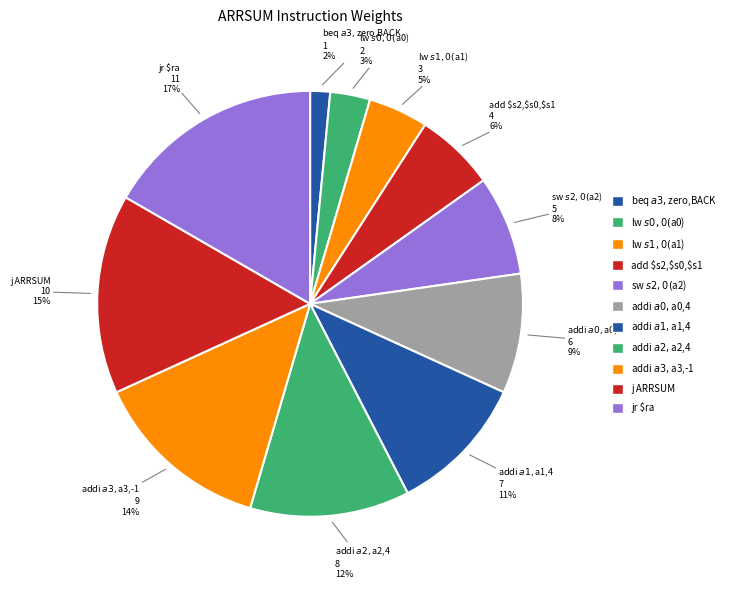

Count the number of slices in the pie.

11